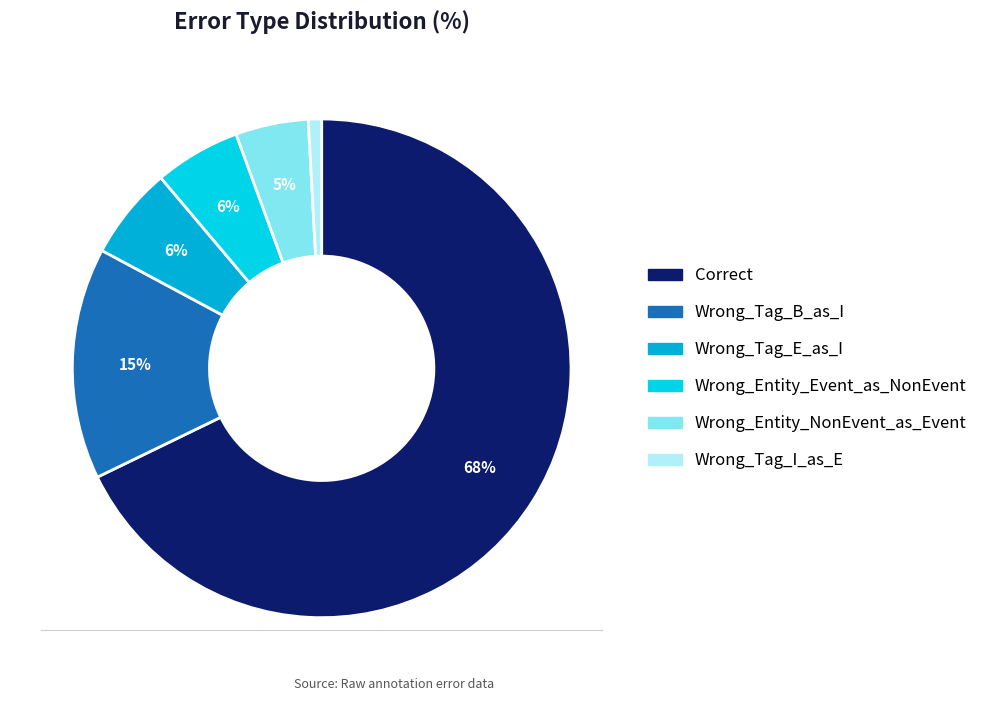

The Wrong_Tag_I_as_E slice represents 1% of the pie. True or false?

True